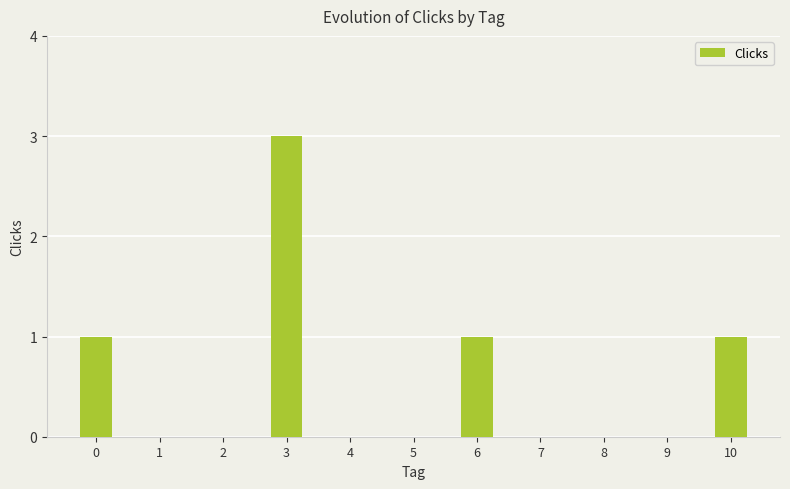

What is the sum of all values?

6